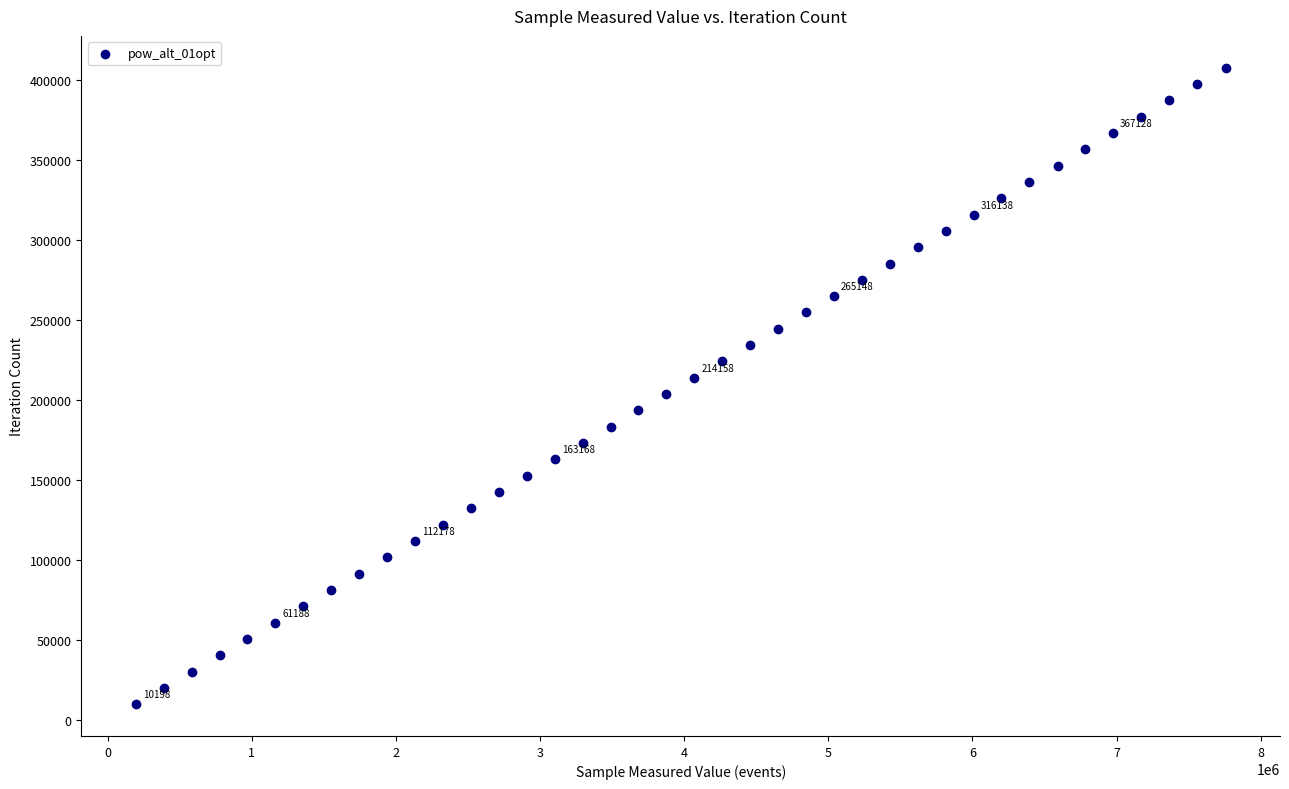

What is the range of Y values (max minus min)?

397722